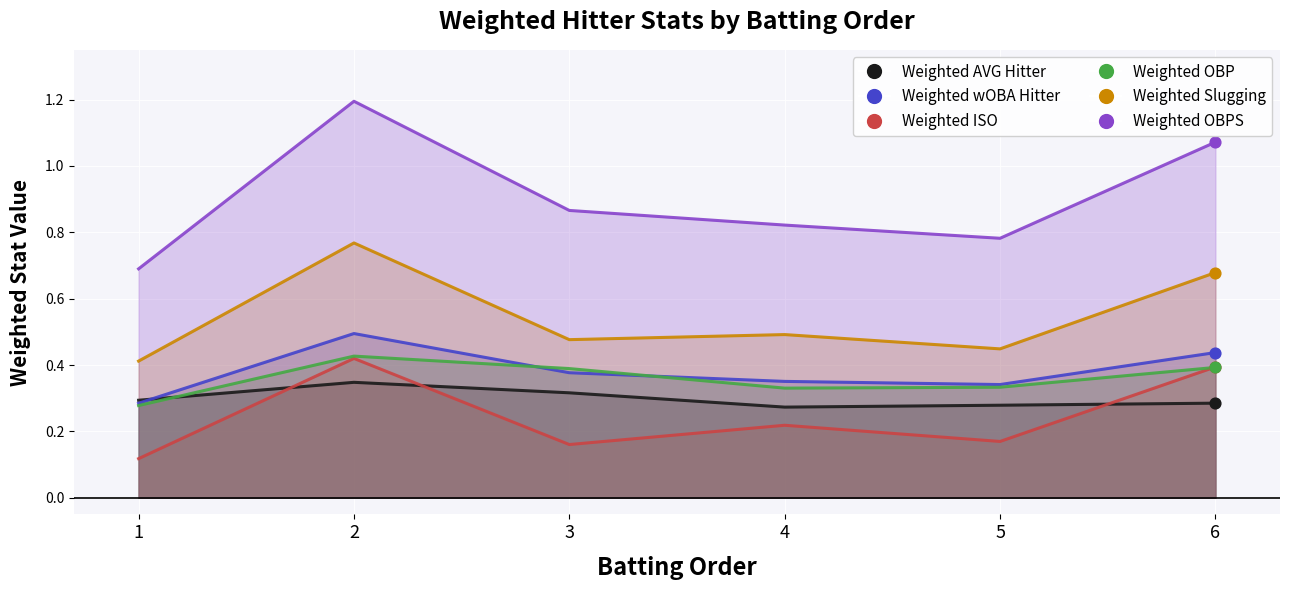

Which series reaches the minimum Y coordinate?

Weighted ISO